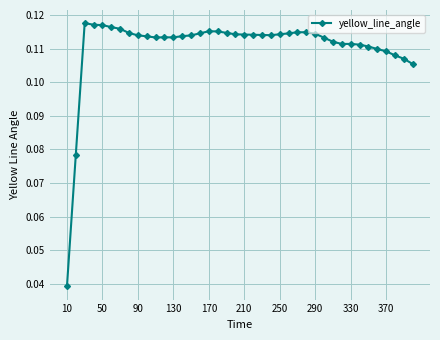

How many values are between 0 and 1?

40